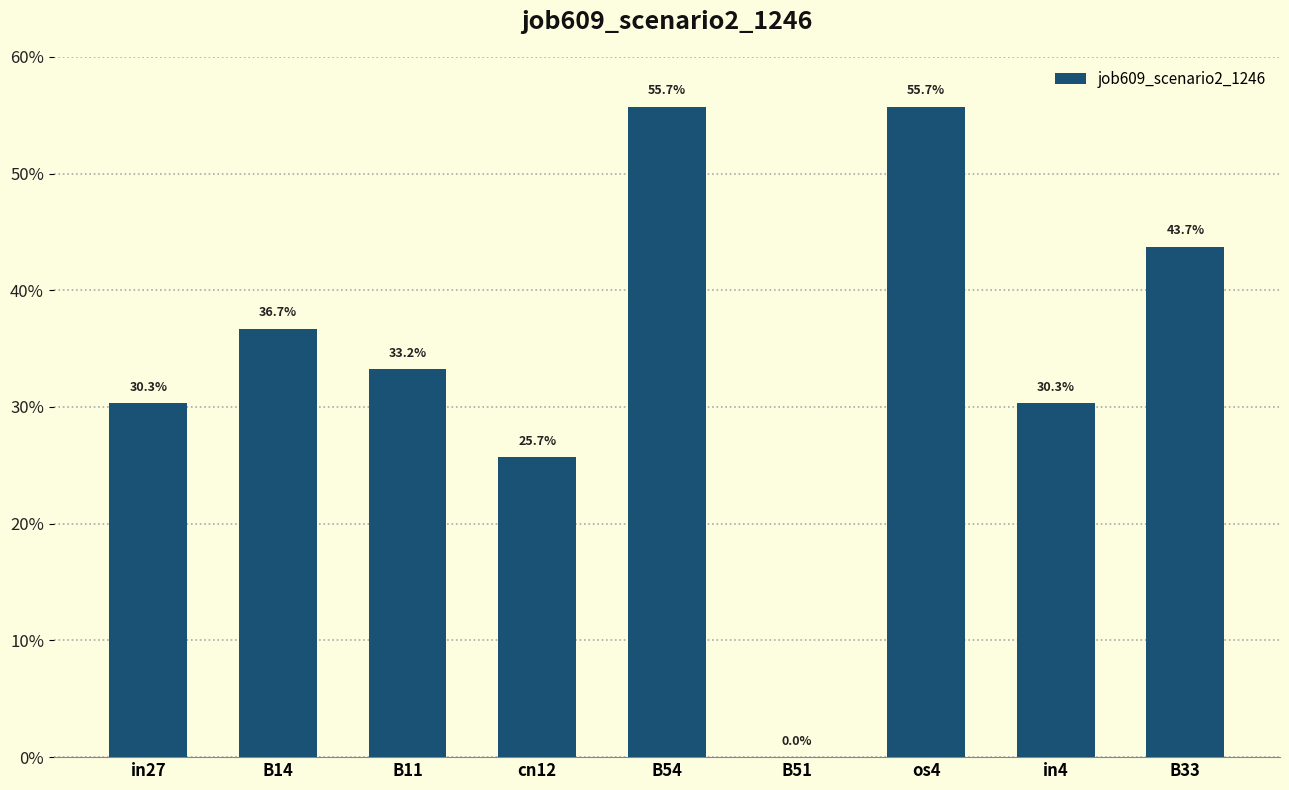

The value at B11 is 0.5. True or false?

False